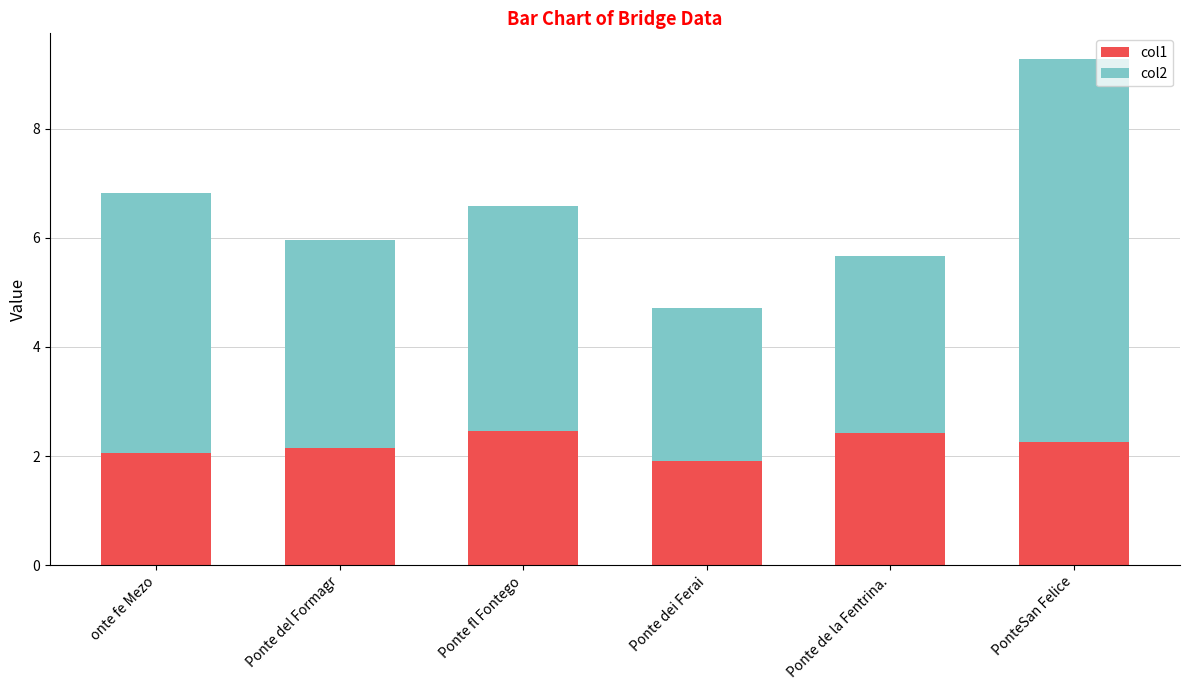

Reading left to right, transcribe the values for col1.

2.0	2.1	2.5	1.9	2.4	2.3